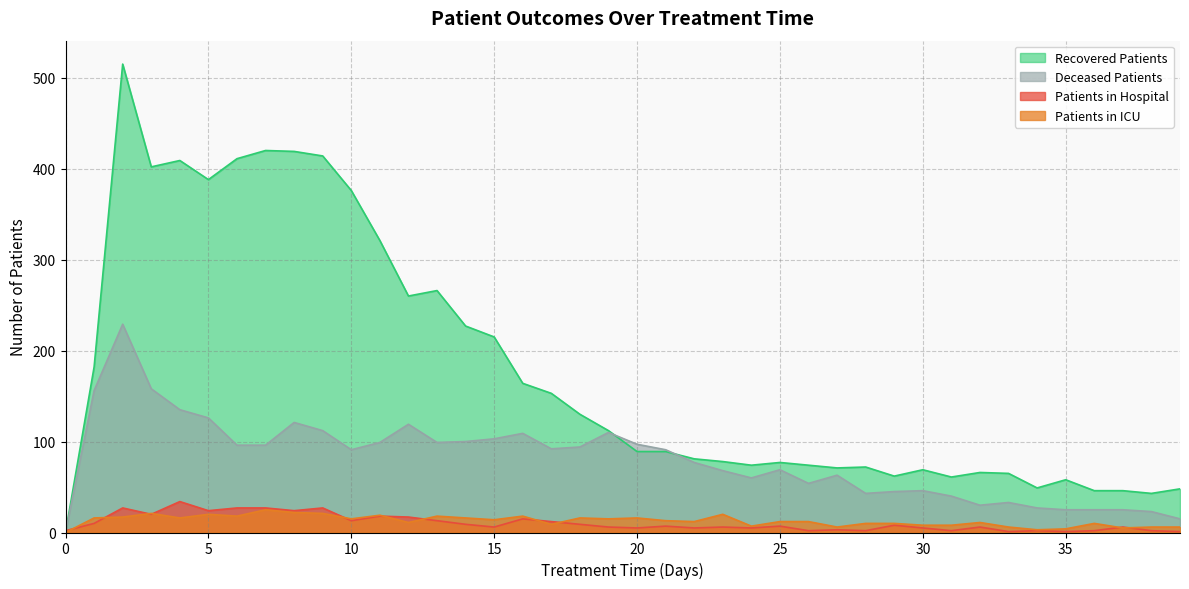

Reading left to right, transcribe all the data shown in this chart.

patients_in_hospital: 2	10	27	20	34	24	27	27	24	27	13	18	17	13	9	6	15	12	9	6	5	7	5	6	5	7	2	3	2	8	5	2	6	1	2	1	2	6	2	1
patients_in_icu: 0	16	17	21	16	20	18	25	22	21	15	19	11	18	16	14	18	9	16	15	16	13	12	20	7	12	12	6	10	10	8	8	11	6	3	4	10	5	6	6
recovered_patients: 0	182	515	402	409	388	411	420	419	414	376	321	260	266	227	215	164	153	130	112	89	89	81	78	74	77	74	71	72	62	69	61	66	65	49	58	46	46	43	48
deceased_patients: 0	156	229	158	135	126	96	96	121	112	91	99	119	99	100	103	109	92	94	110	97	91	77	68	60	69	54	63	43	45	46	40	30	33	27	25	25	25	23	15